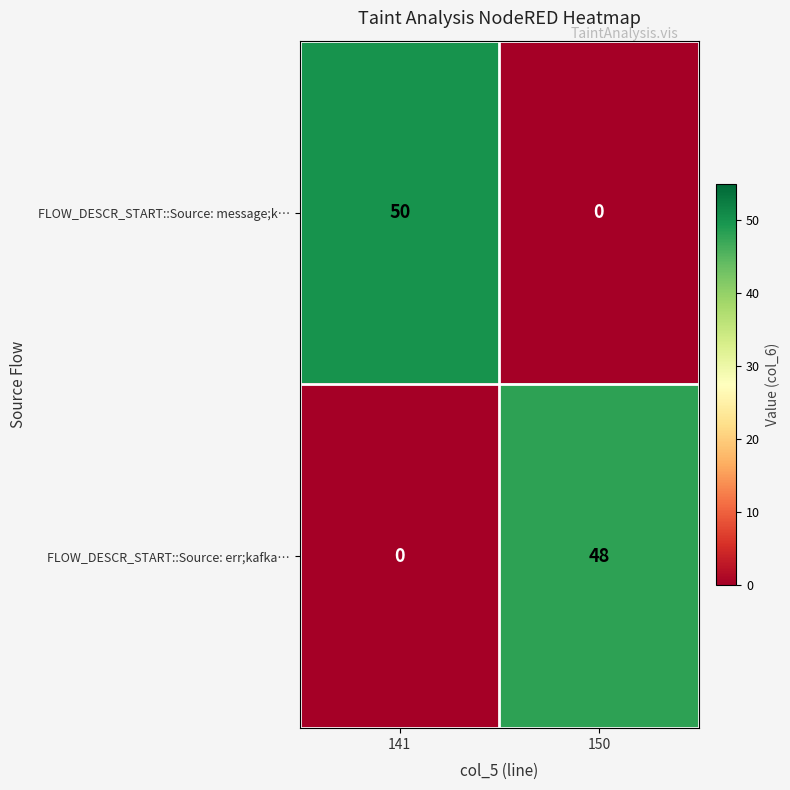

The value of FLOW_DESCR_START::Source: message;k… at 141 is 50. True or false?

True